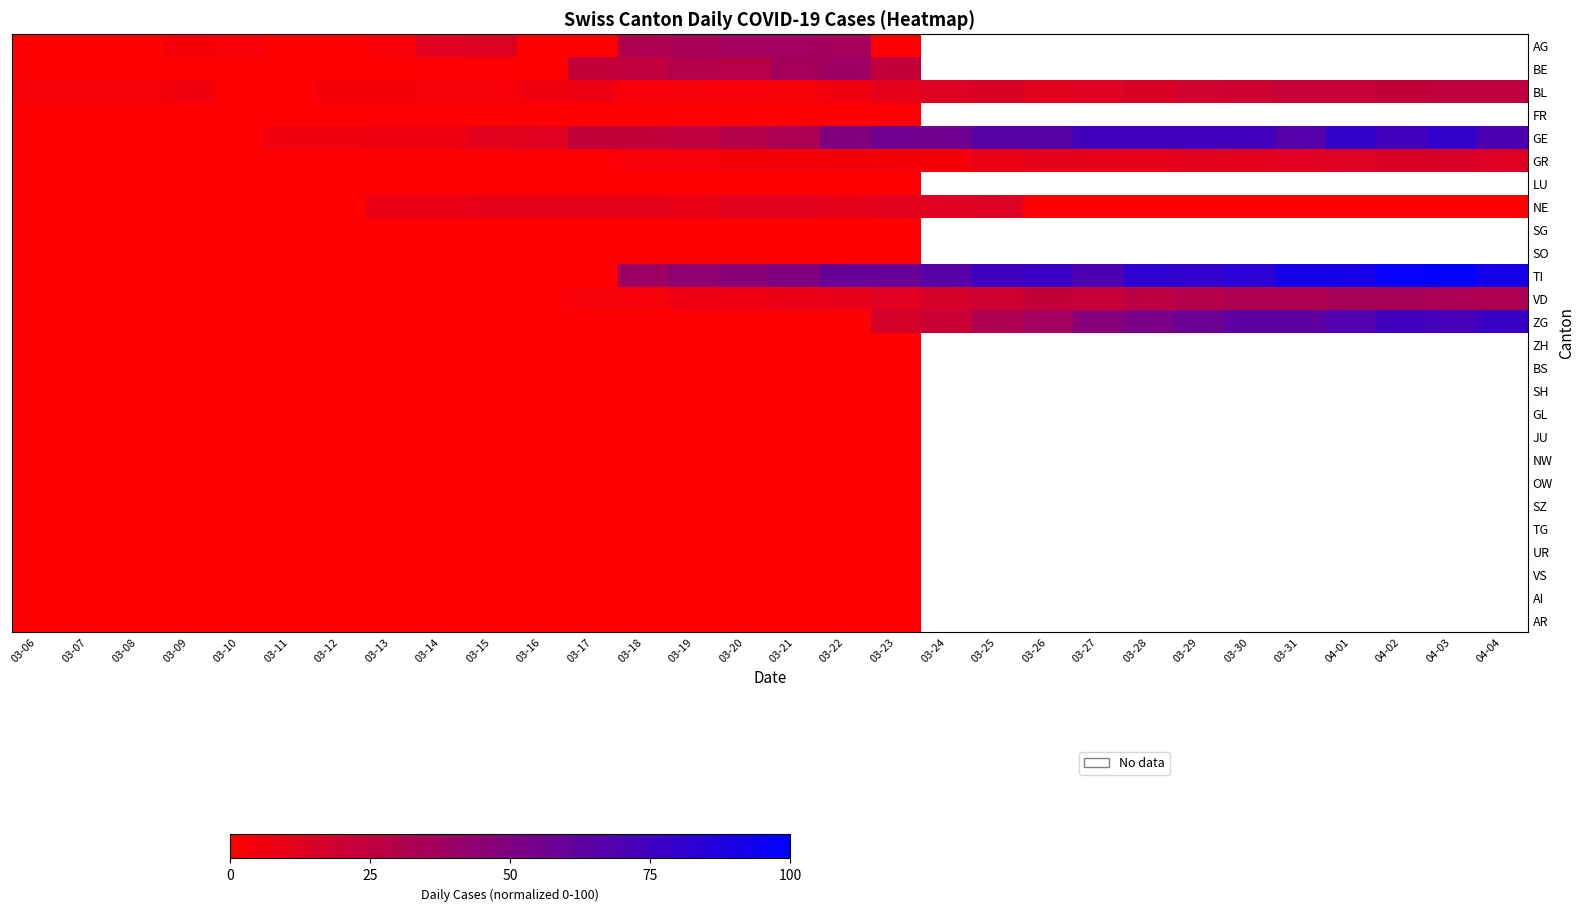

At 03-26, list the series in order from largest to smallest.

AG, BE, BL, FR, GE, GR, LU, NE, SG, SO, TI, ZG, ZH, BS, SH, GL, JU, NW, OW, SZ, TG, UR, VS, AI, AR, VD